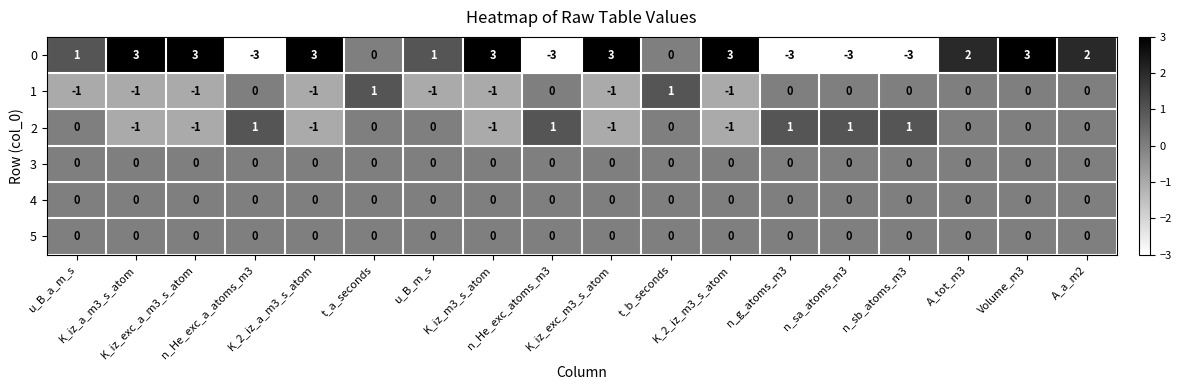

What is the minimum value for 0?

-3